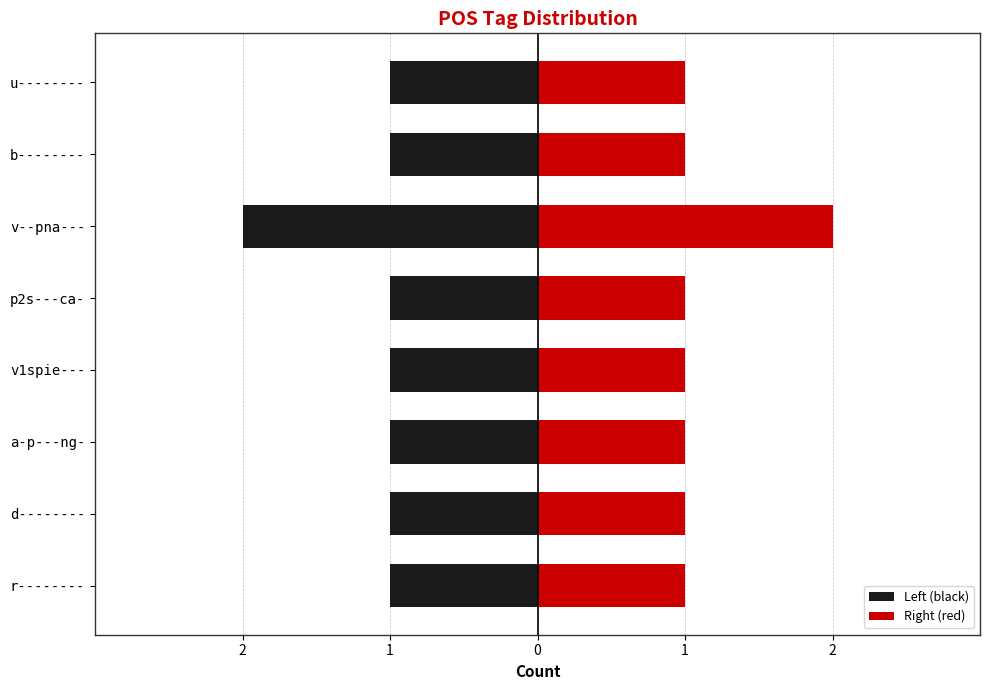

Count the Right (red) values in the range 1 to 2.

8